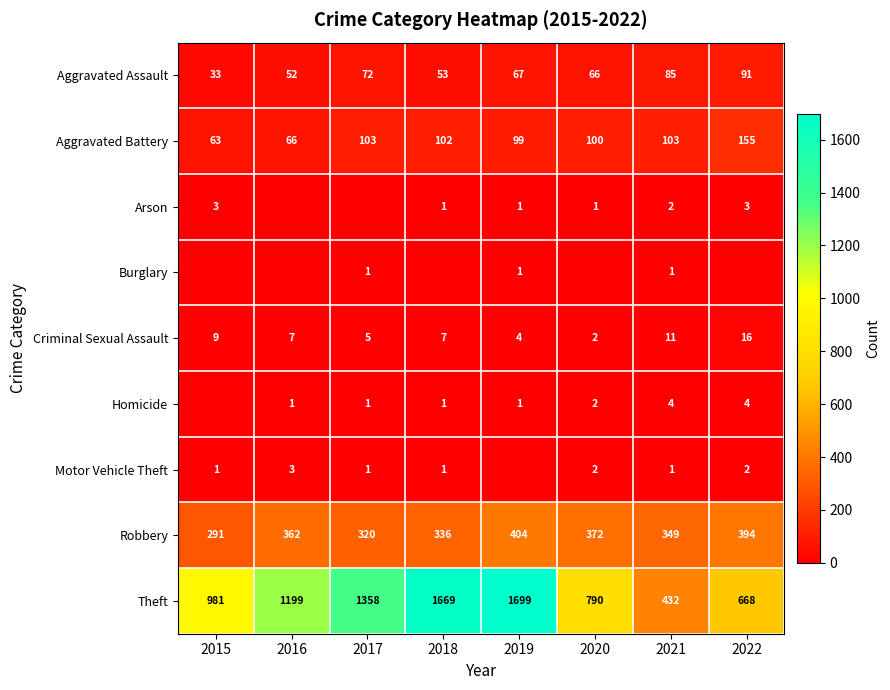

True or false: Criminal Sexual Assault has a value of 7 at 2022.

False